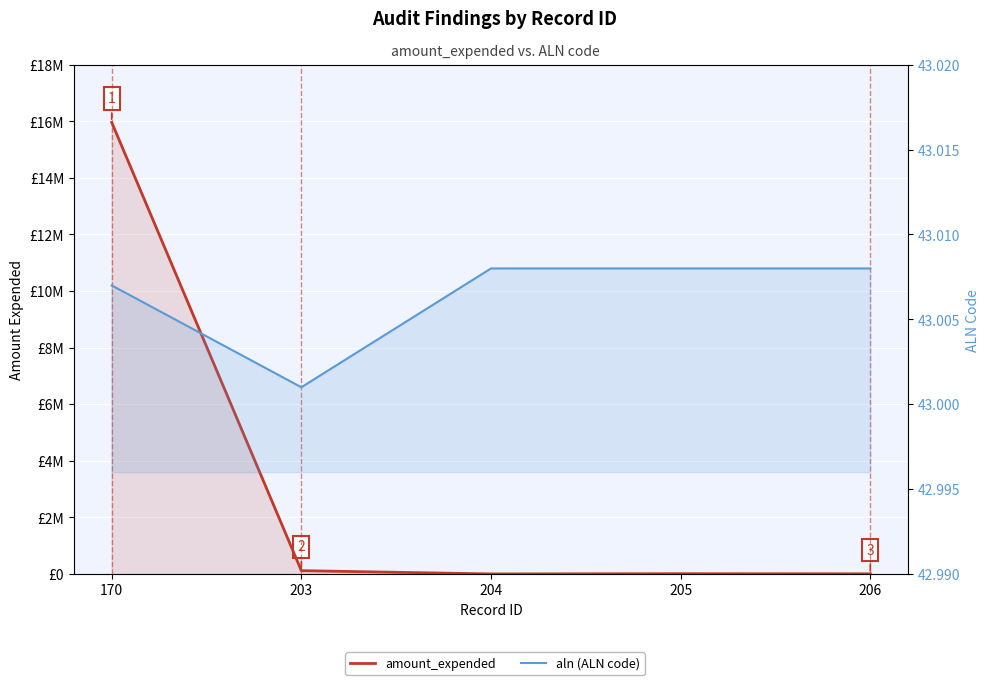

At which label is aln (ALN code) closest to 43?

203